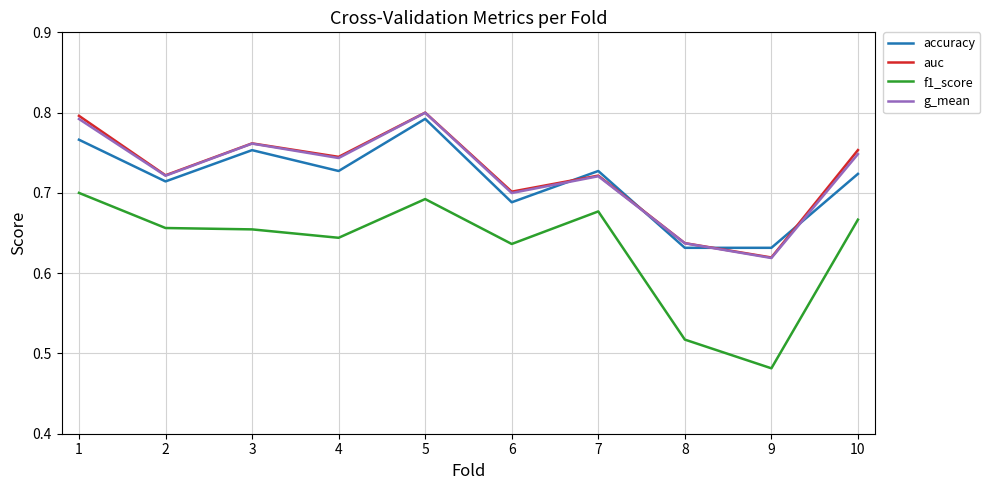

Does the chart have visible grid lines?

Yes